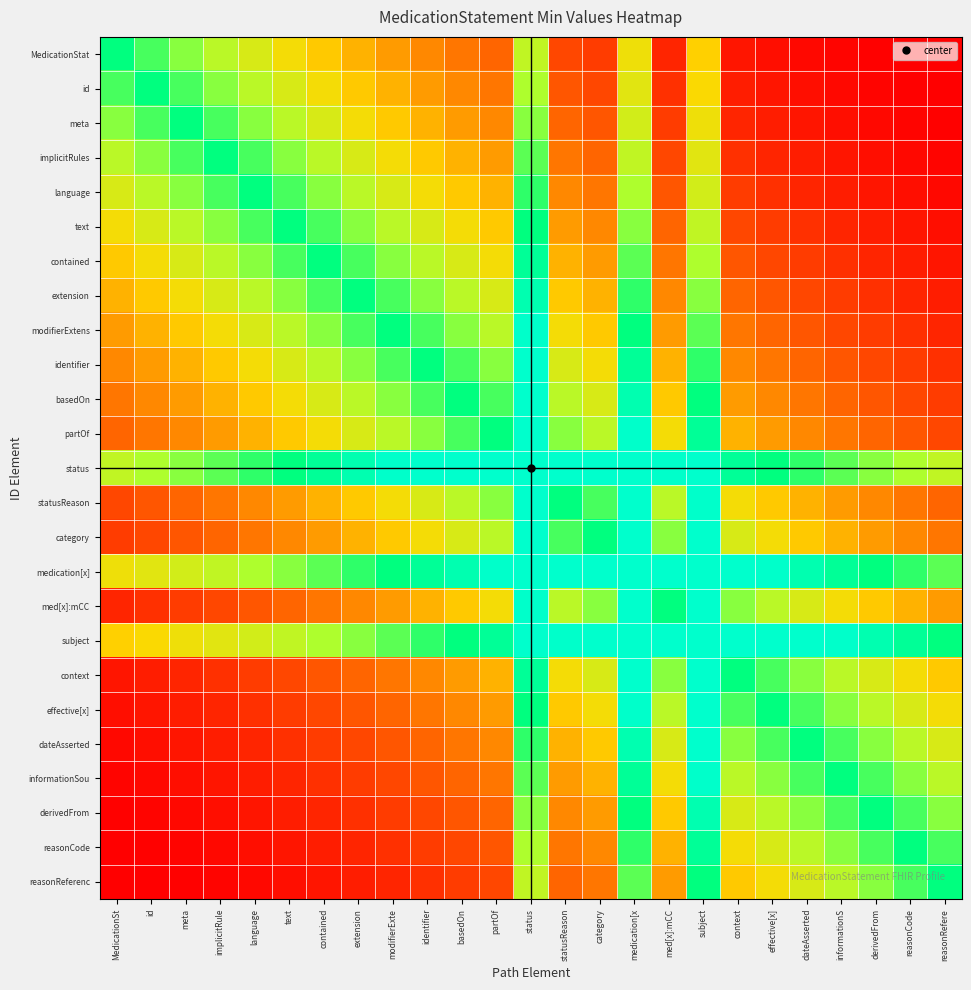

How many distinct data groups are displayed?

25